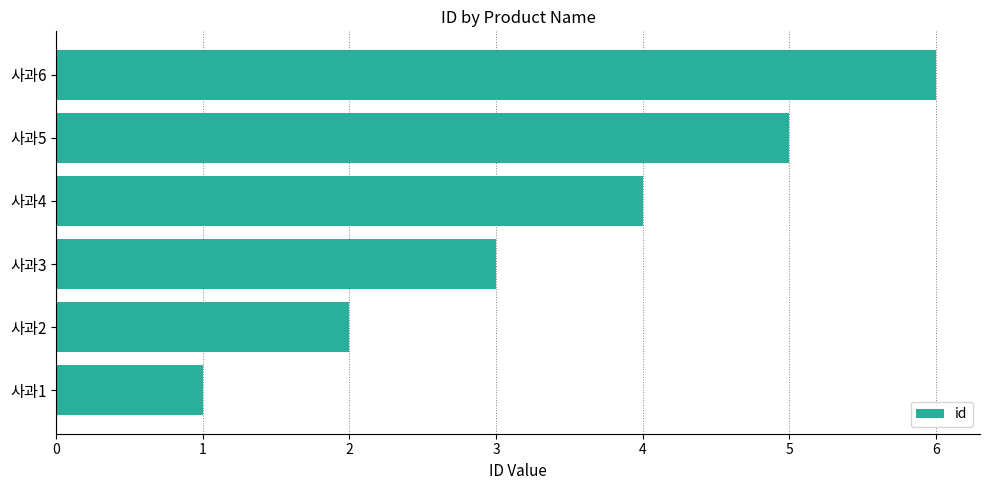

Between 사과1 and 사과5, which is larger?

사과5